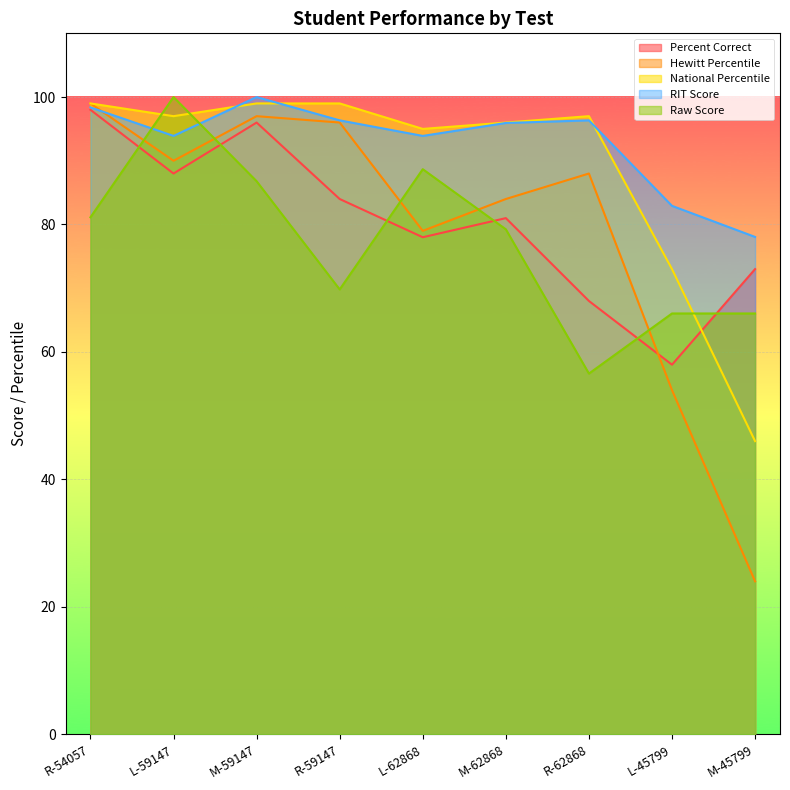

Does the chart display data point markers on the line(s)?

No